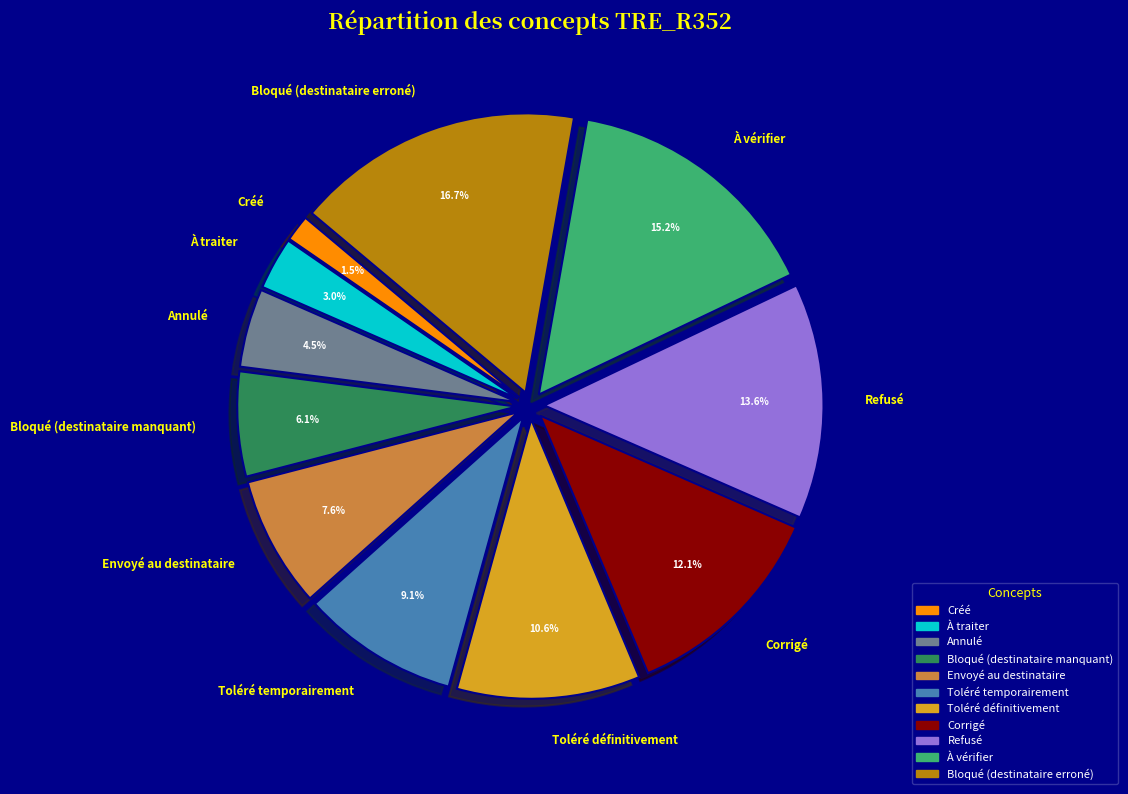

How many segments does this pie chart have?

11